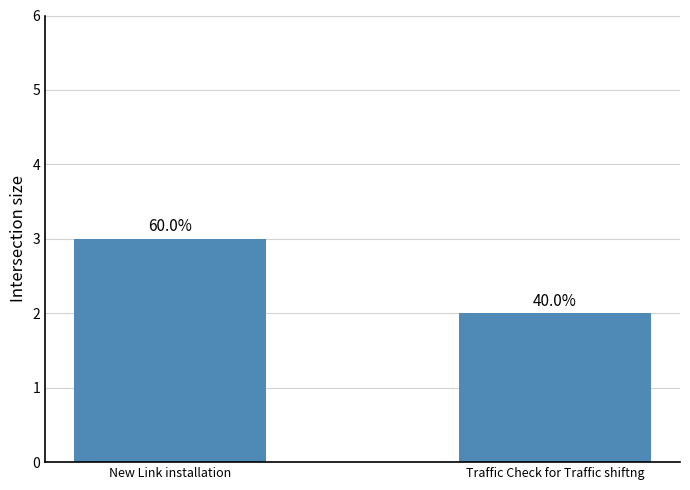

Which has a higher value, New Link installation or Traffic Check for Traffic shiftng?

New Link installation